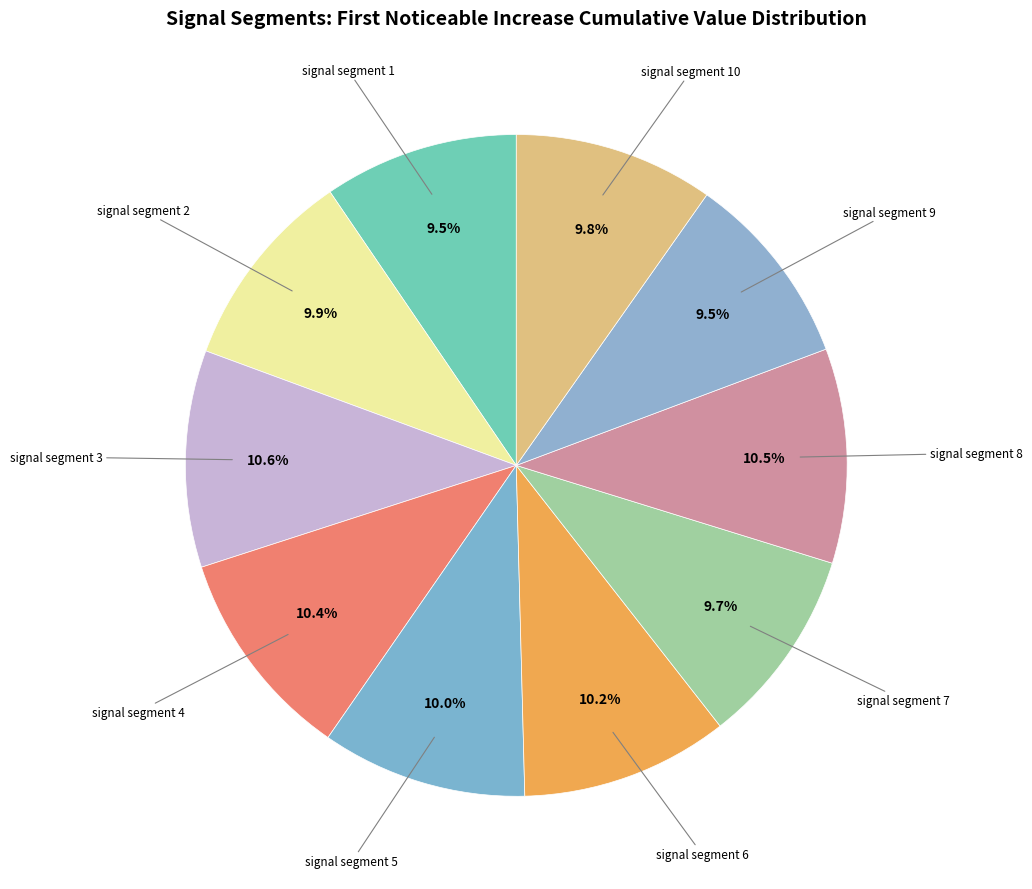

To the nearest percent, what is the average slice percentage?

10%